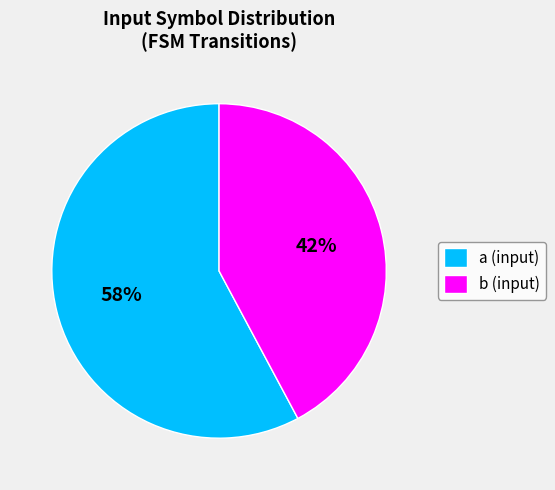

Which category has the biggest portion of the pie?

a